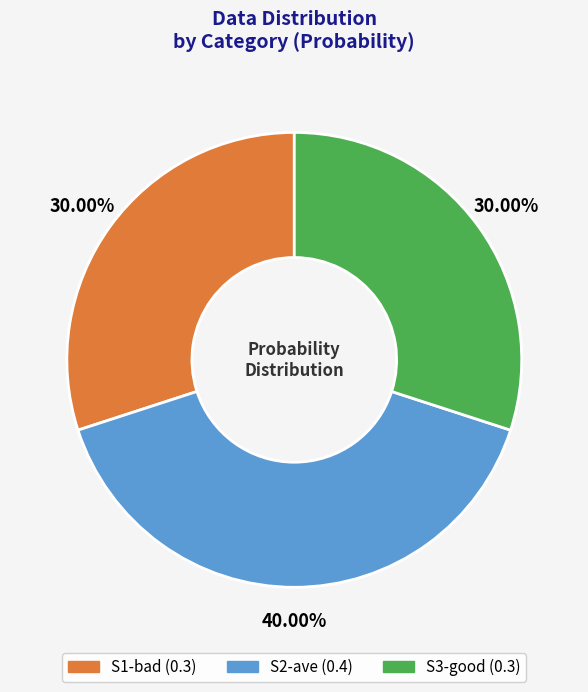

How many segments does this pie chart have?

3